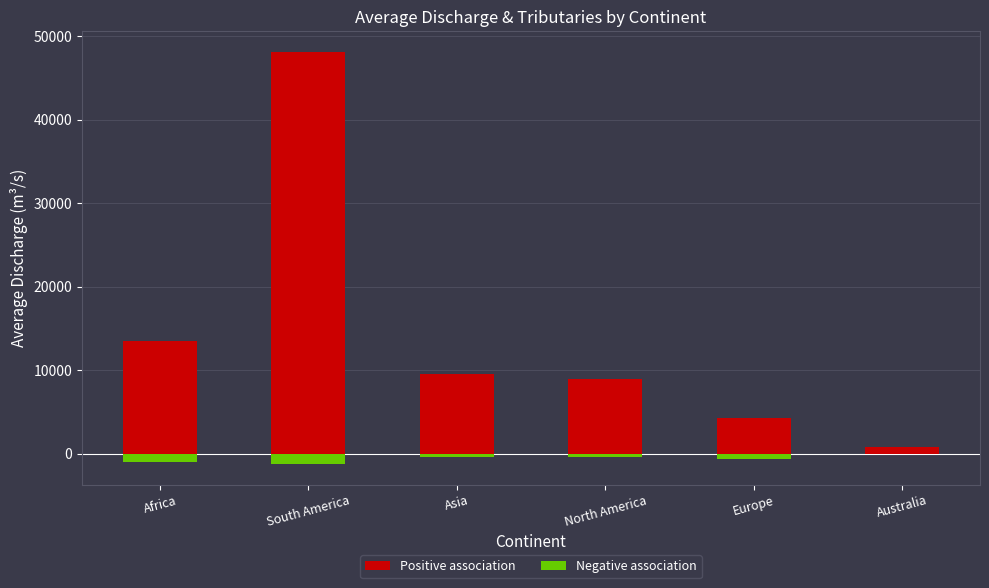

Reading left to right, extract all data points from this chart.

Positive association: Africa=13500	South America=48140	Asia=9543	North America=8910	Europe=4245	Australia=767
Negative association: Africa=-1000	South America=-1240	Asia=-415	North America=-410	Europe=-675	Australia=-50